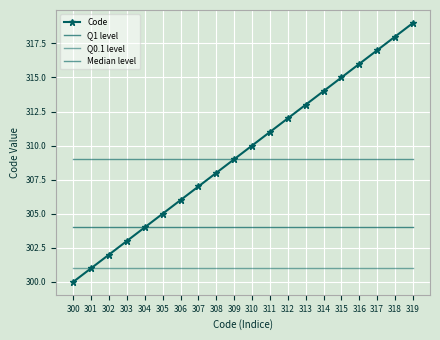

What is the minimum value for Q0.1 level?

301